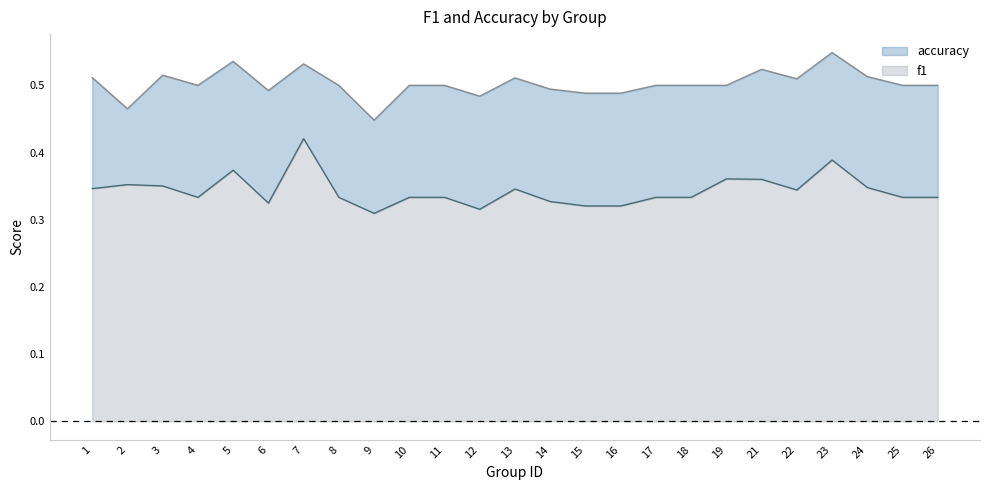

What is the value of the f1 point at the 11th from the left?

0.3